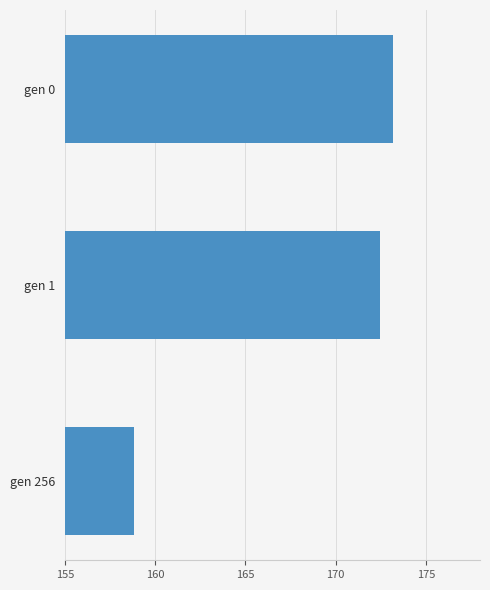

Which category has the highest value across all series?

gen 0